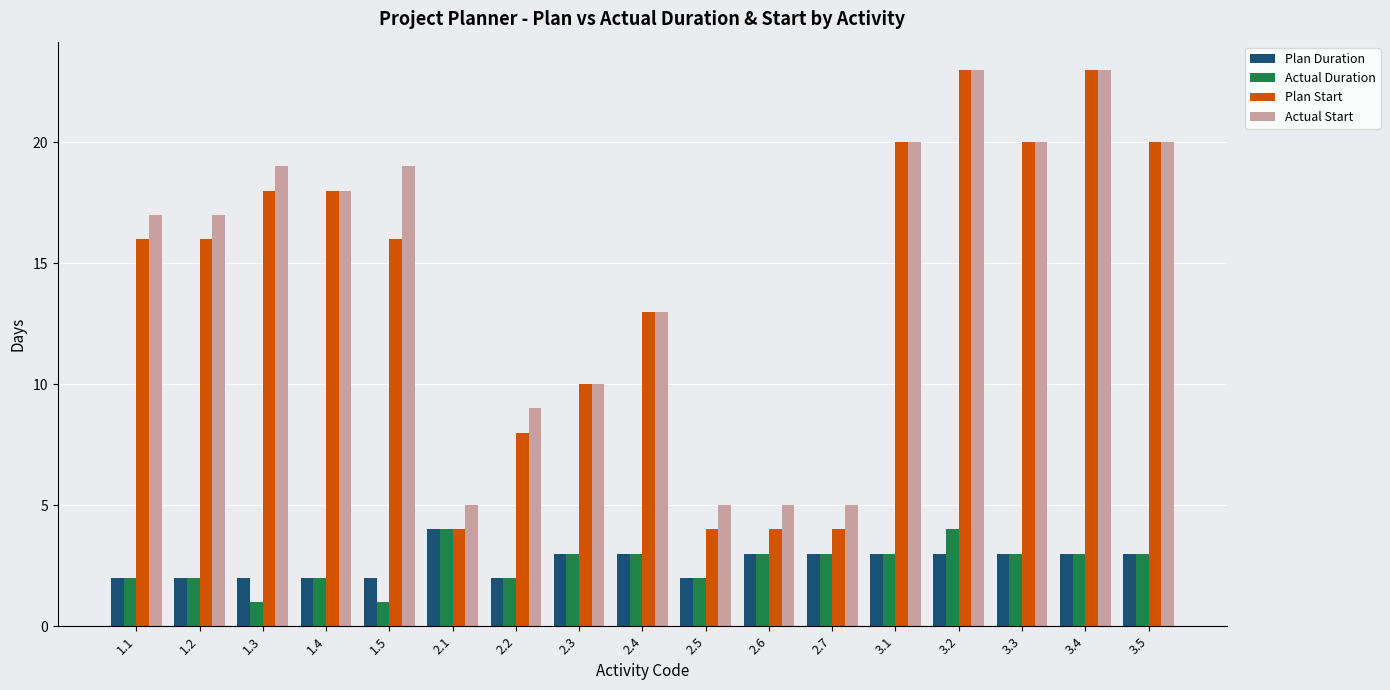

At which category is the sum across all series the highest?

3.2